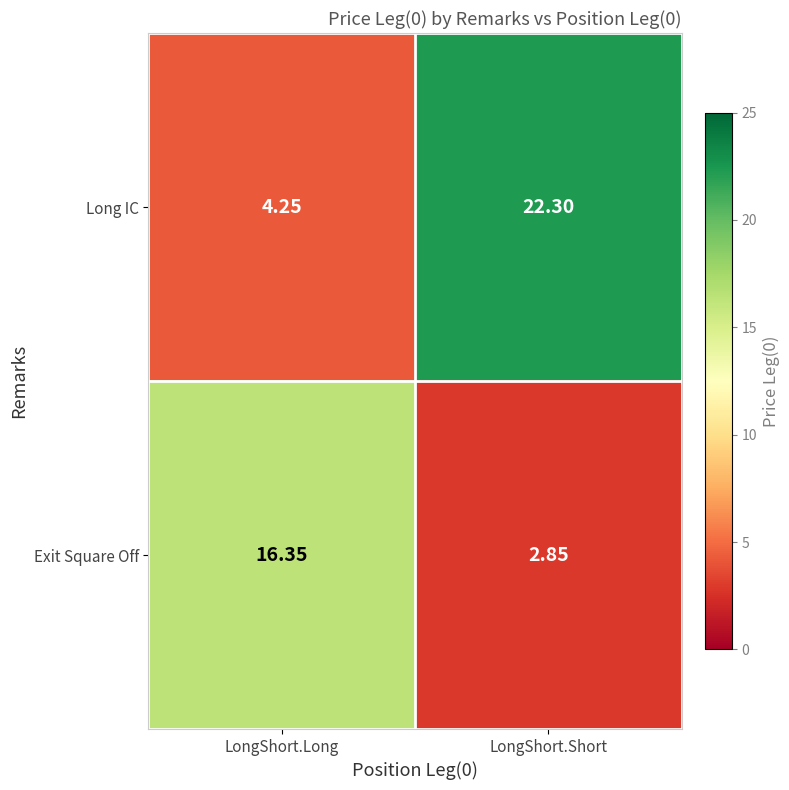

Where is Exit Square Off nearest to the value 9?

LongShort.Short